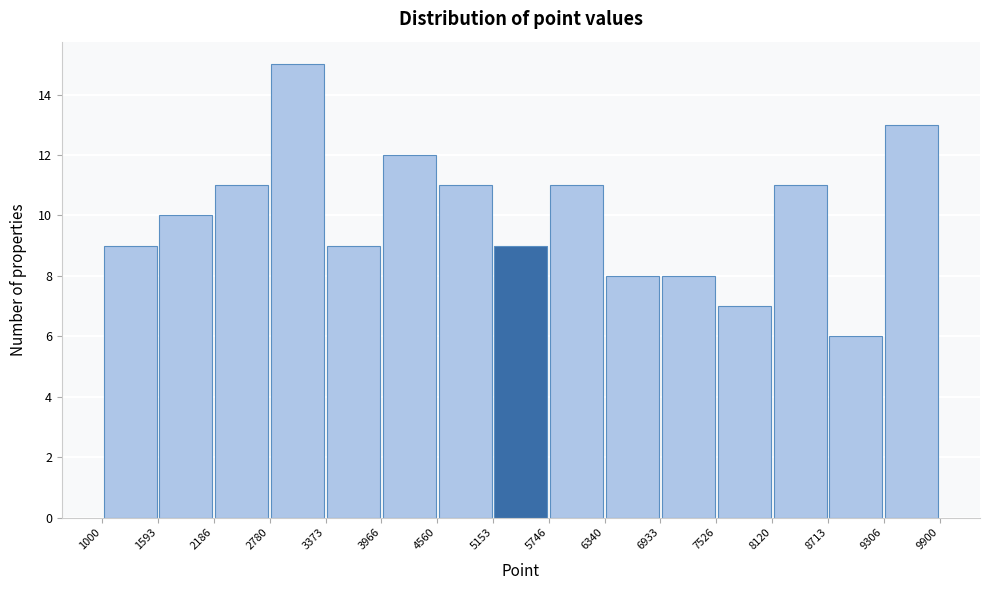

What is the height of the bar covering 1593 to 2186 on the x-axis? The values are not printed on the chart, so give them approximately, as read against the axis.

10